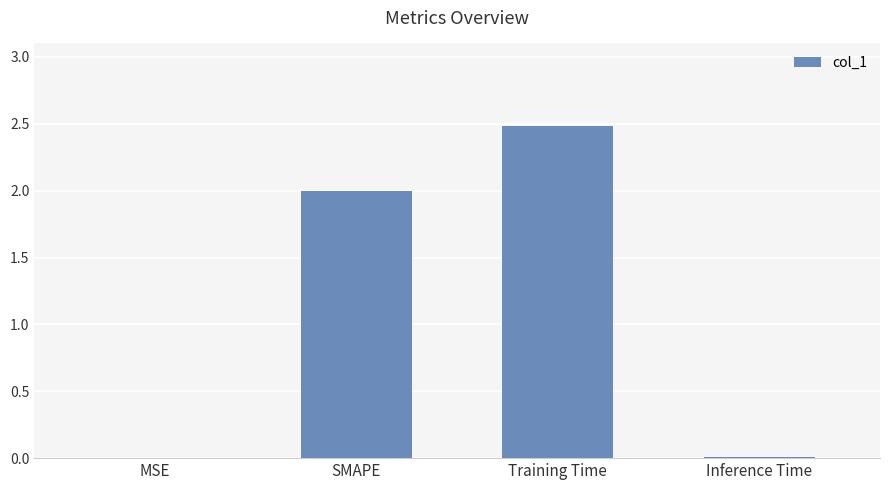

Are the bars horizontal?

No